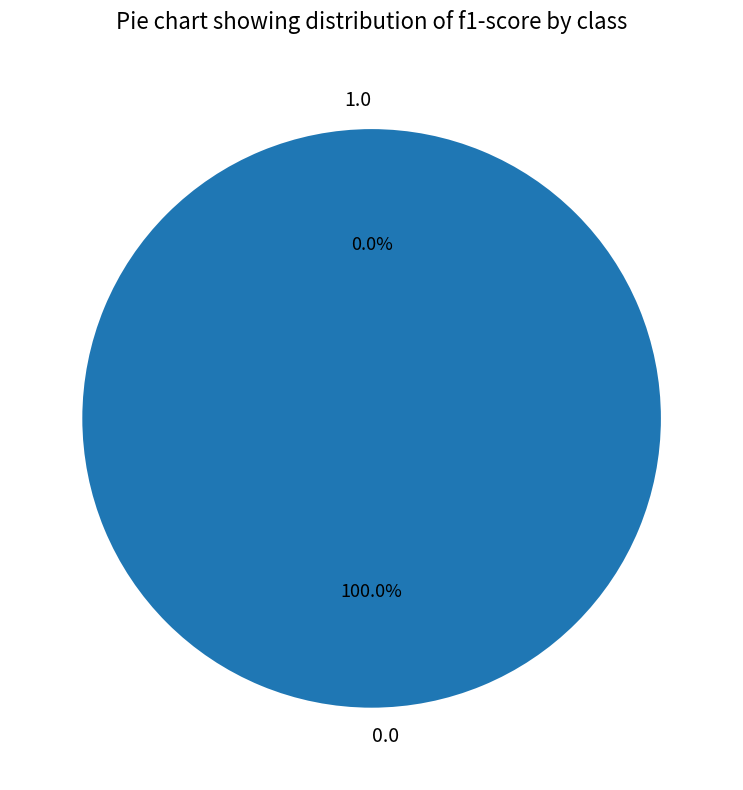

What percentage is the 0.0 slice, to the nearest percent?

100%